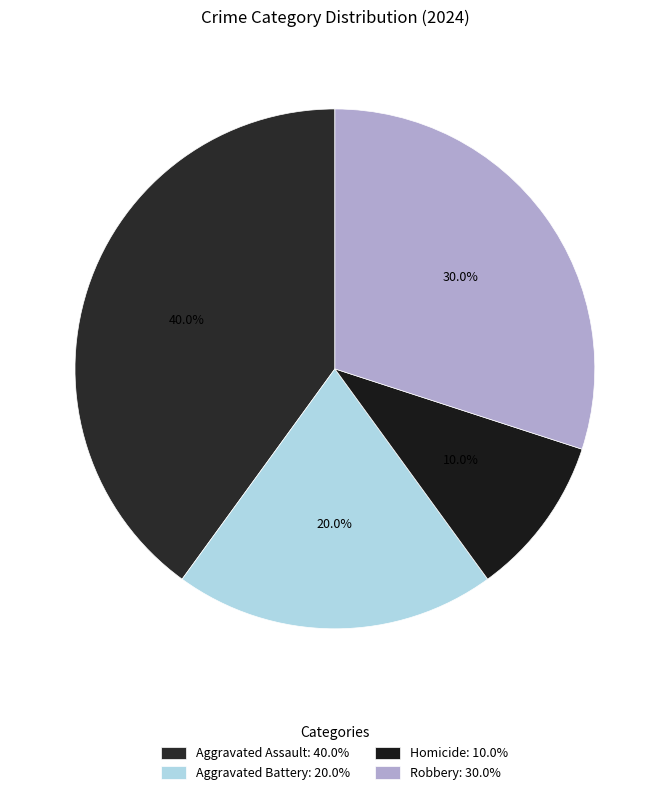

True or false: Aggravated Assault accounts for 26% of the total.

False